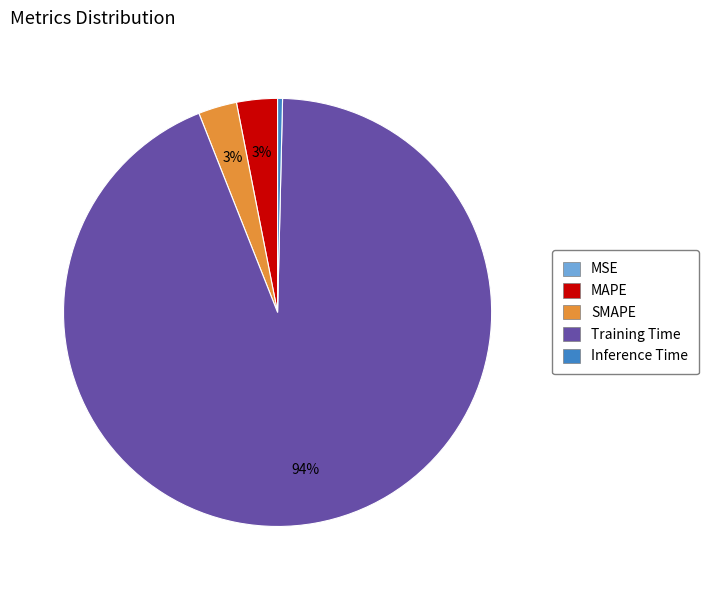

Is the sum of SMAPE and Training Time greater than half?

Yes